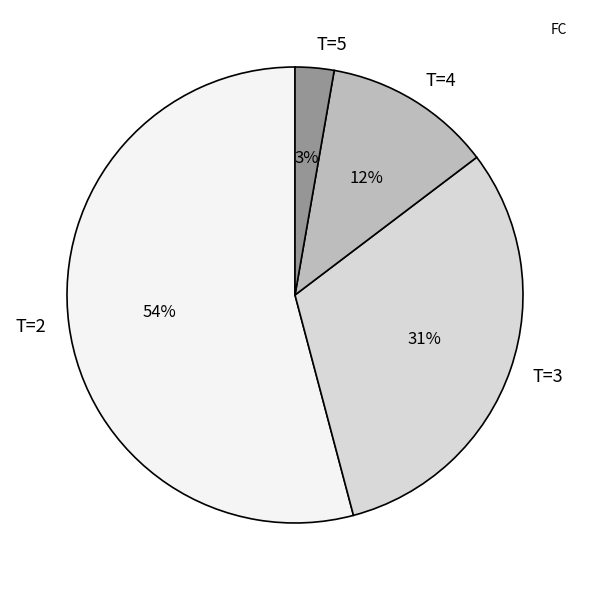

Combined, do T=3 and T=4 account for over 50%?

No